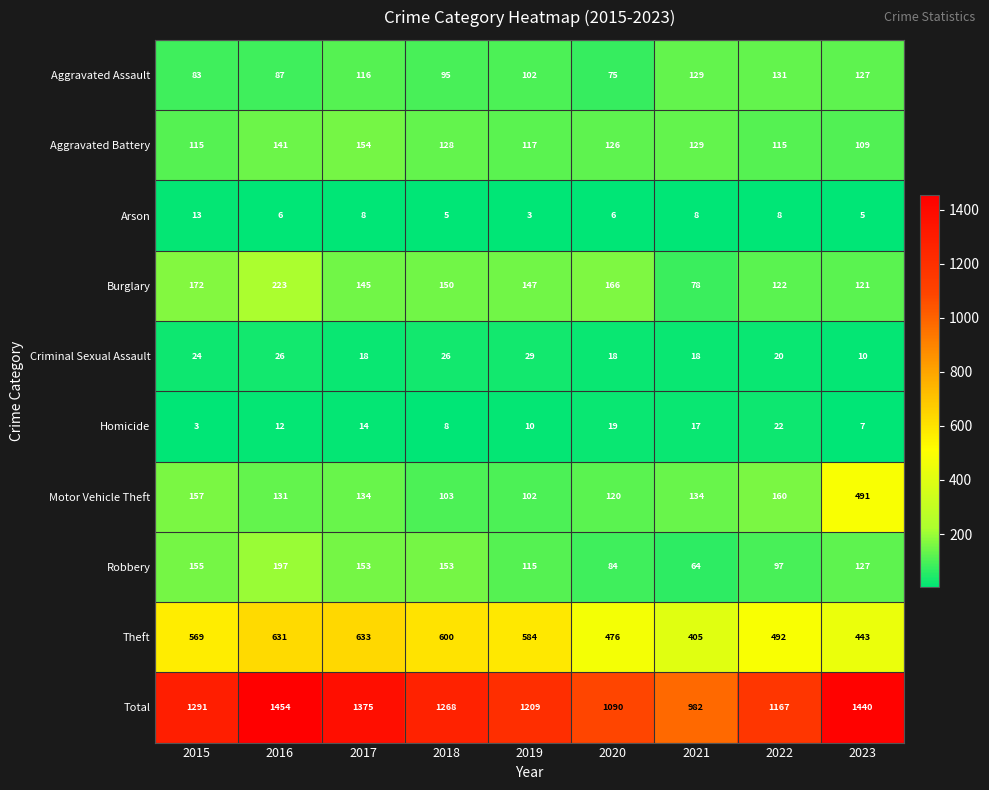

Which series changed the most between 2017 and 2023?

Motor Vehicle Theft